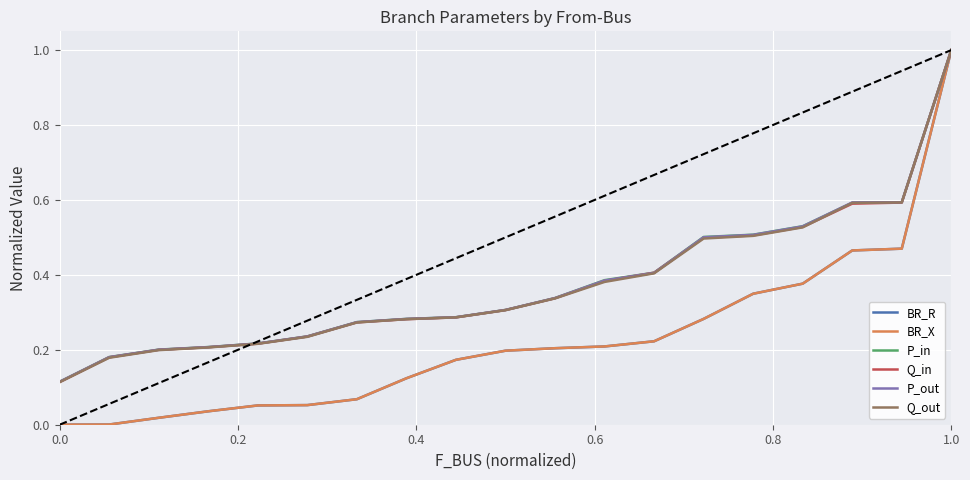

True or false: BR_R has more than 0 interior local peaks.

False